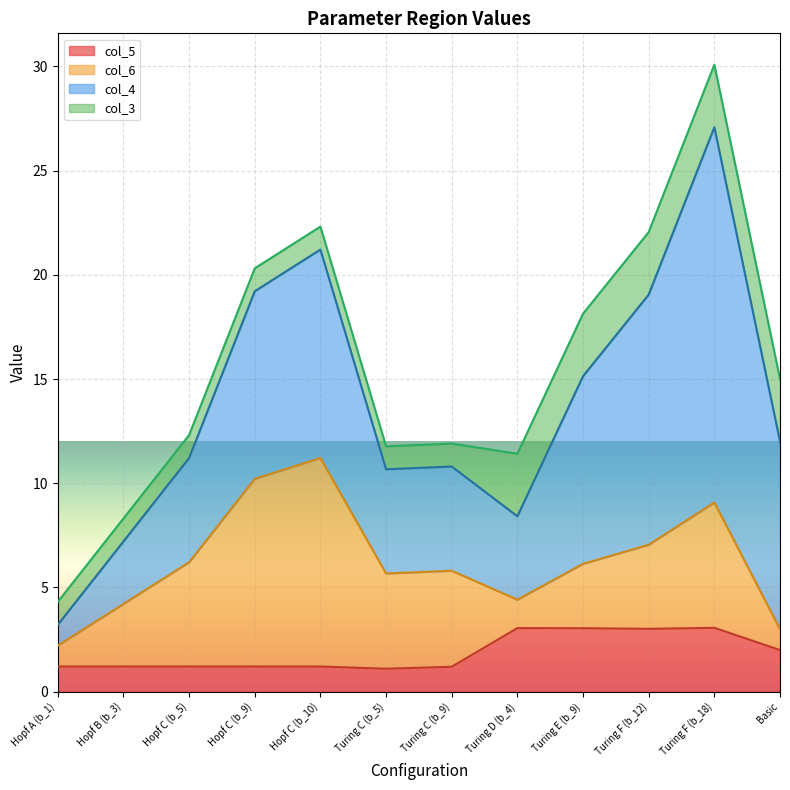

What is the sum of all col_6 values?

52.7